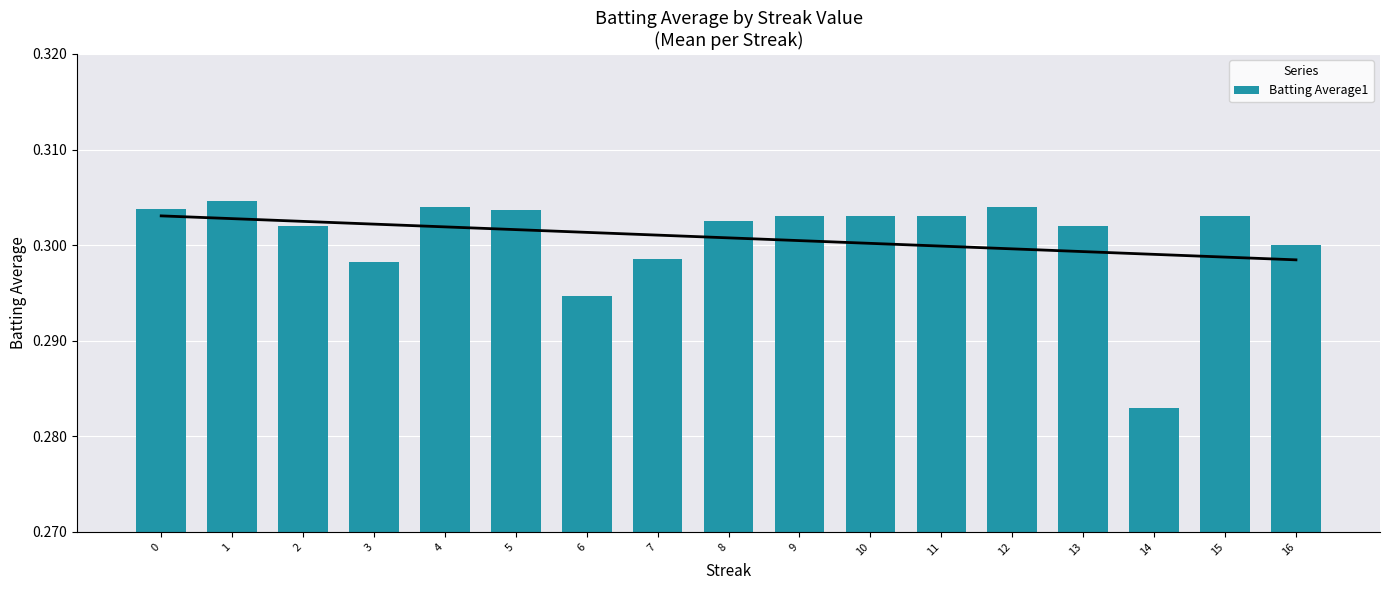

Count the number of categories in the chart.

17